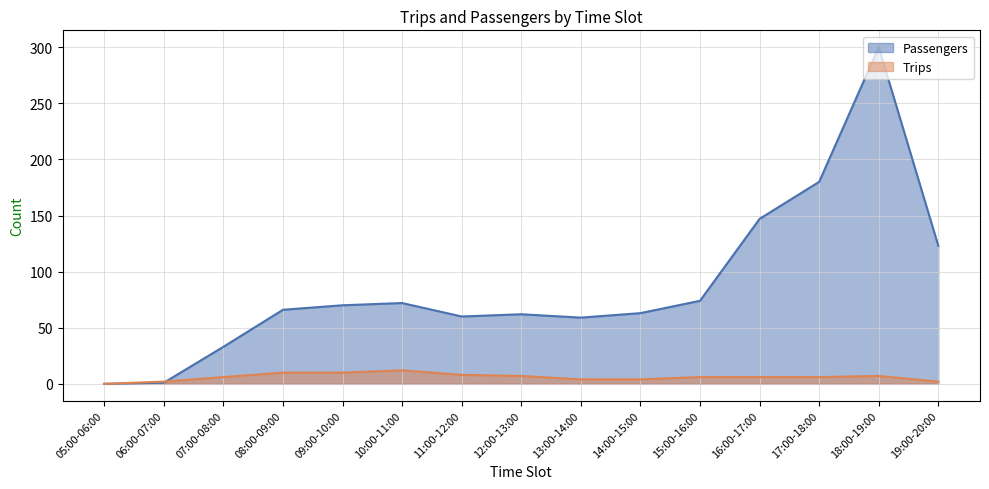

True or false: Passengers and Trips cross at least once.

True